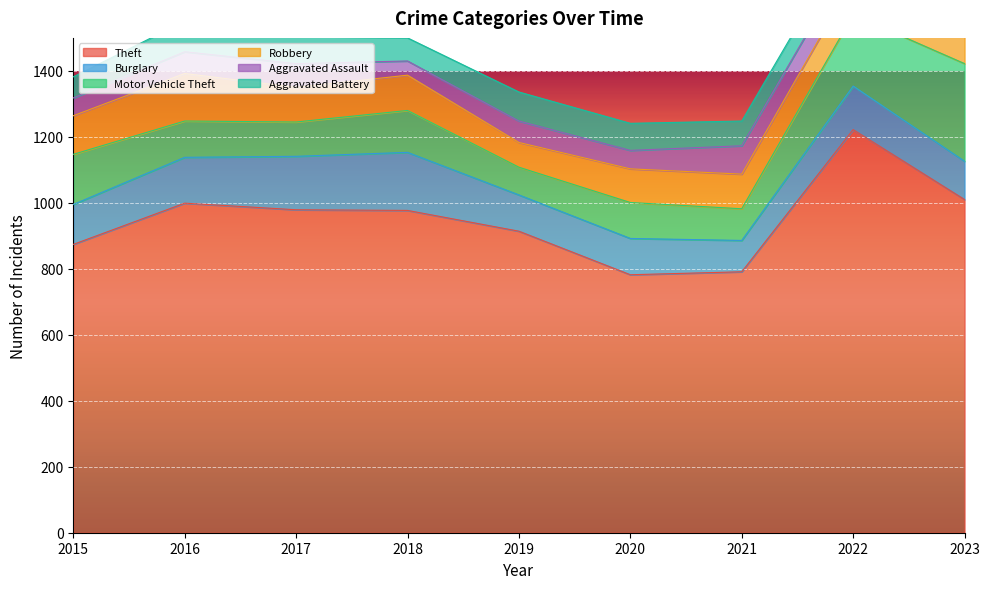

At which category does Theft reach its first local peak?

2016